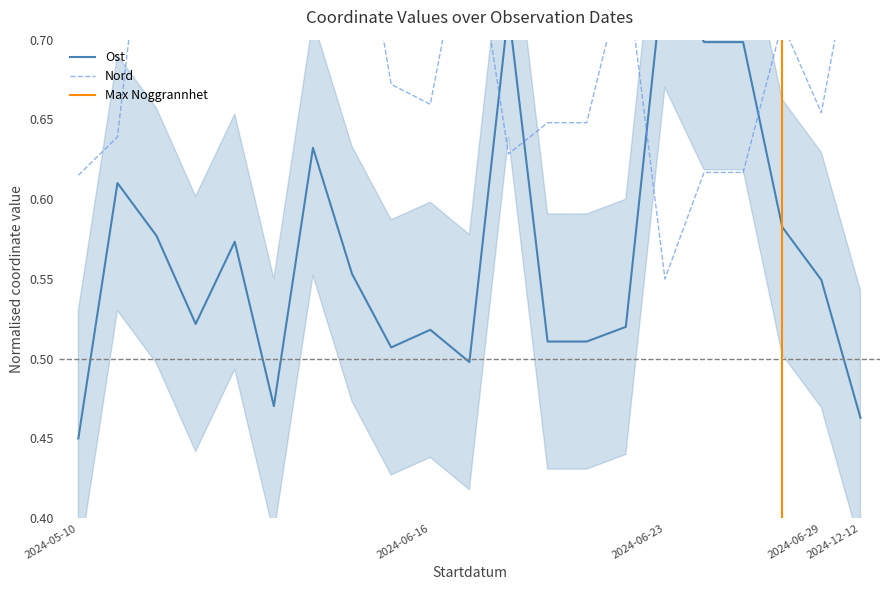

Is the value of Nord at 2024-12-12 greater than the value of Ost at 2024-12-12?

Yes